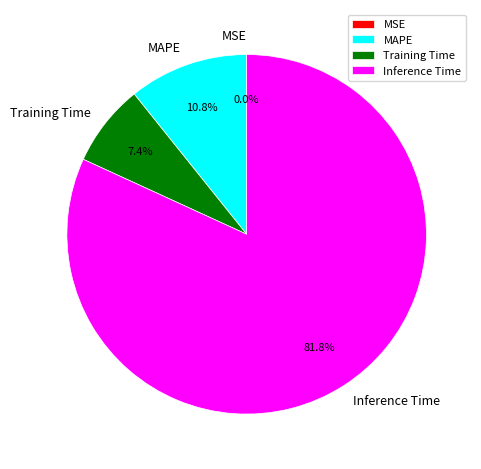

Which slice is the largest?

Inference Time